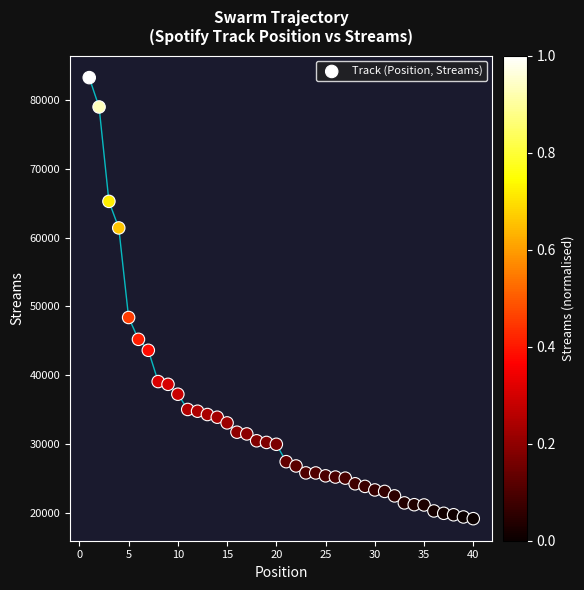

What is the range of Y values (max minus min)?

64159